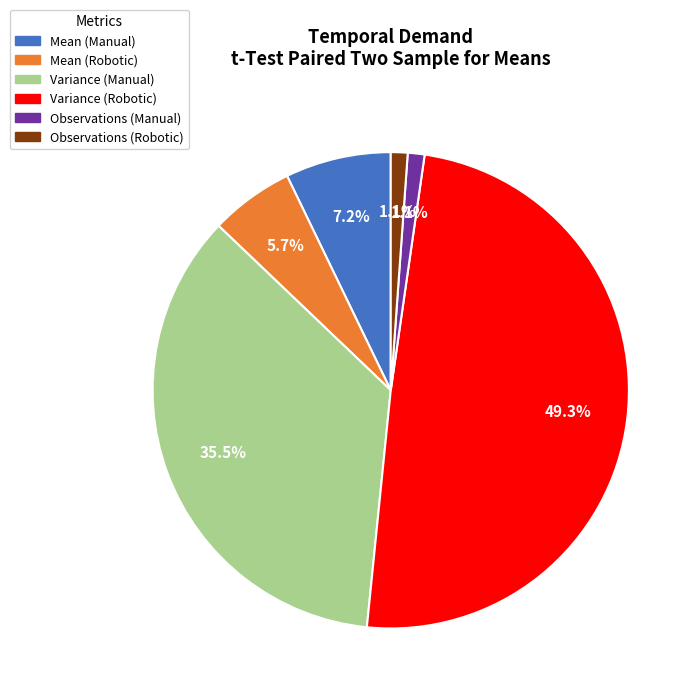

Does any single category account for the majority?

No